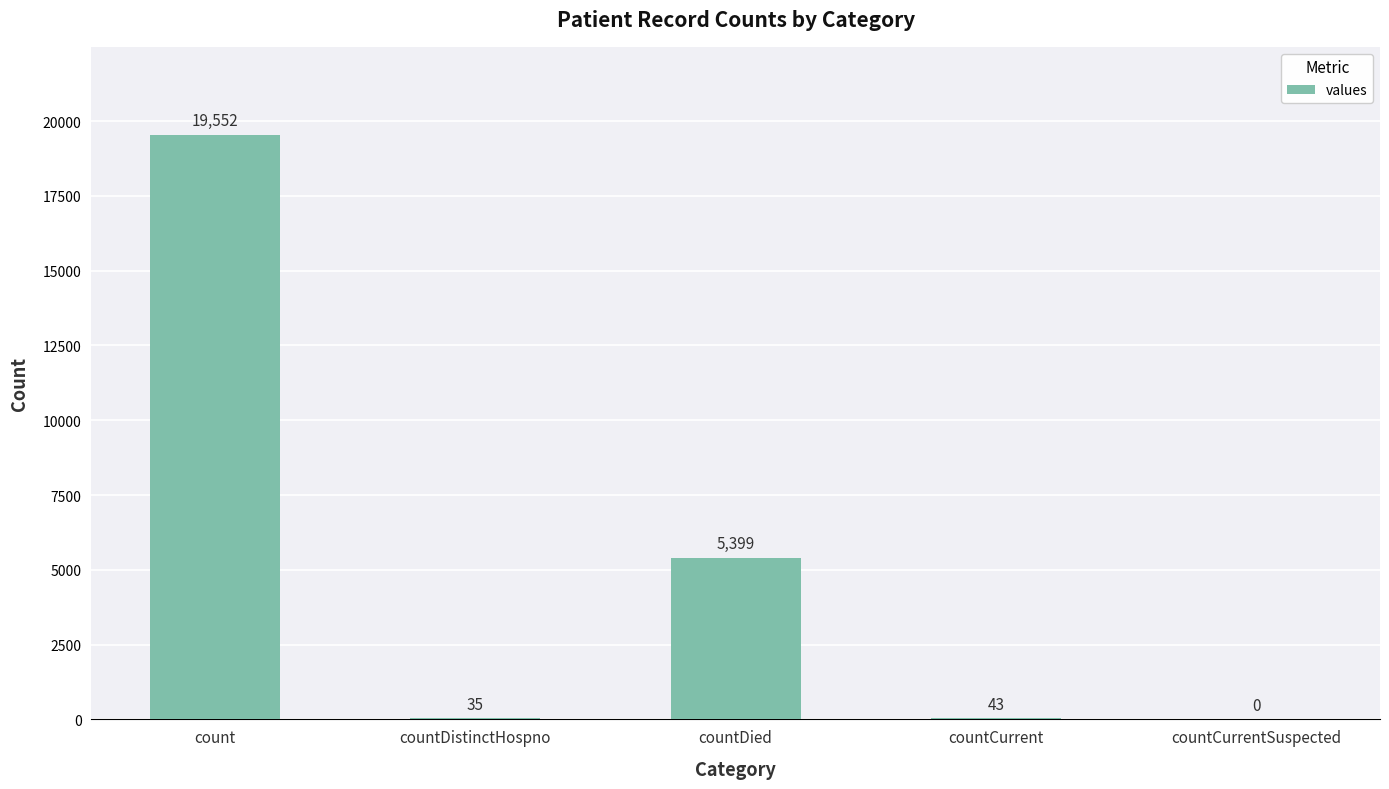

At which label does the data first exceed 43?

count